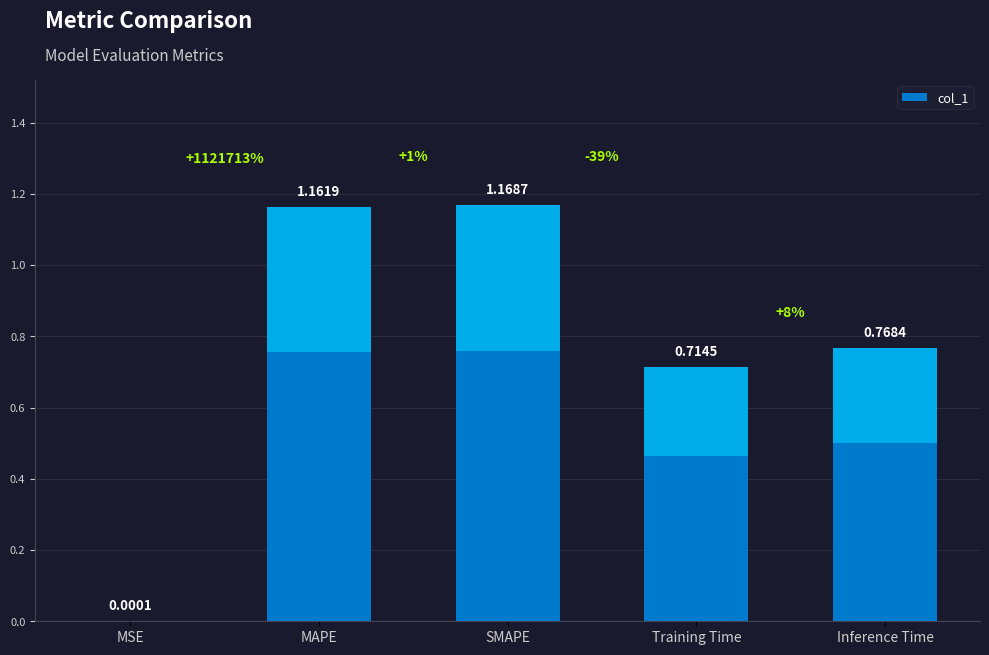

The value at Training Time is 0.5. True or false?

False